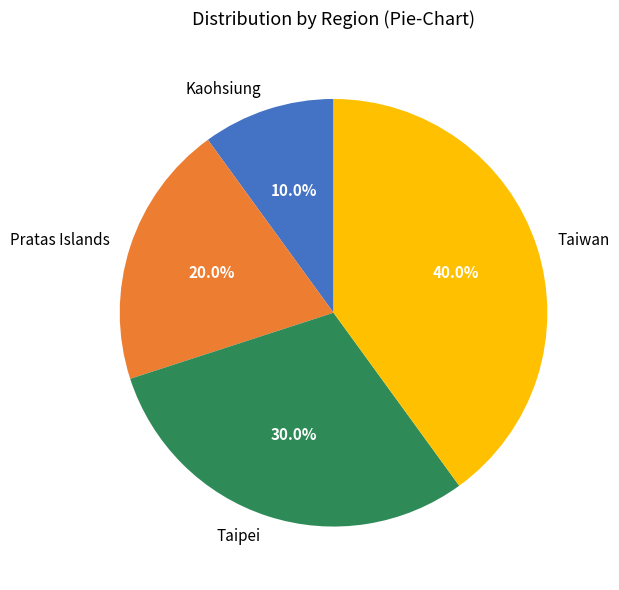

Which slice is the smallest?

Kaohsiung